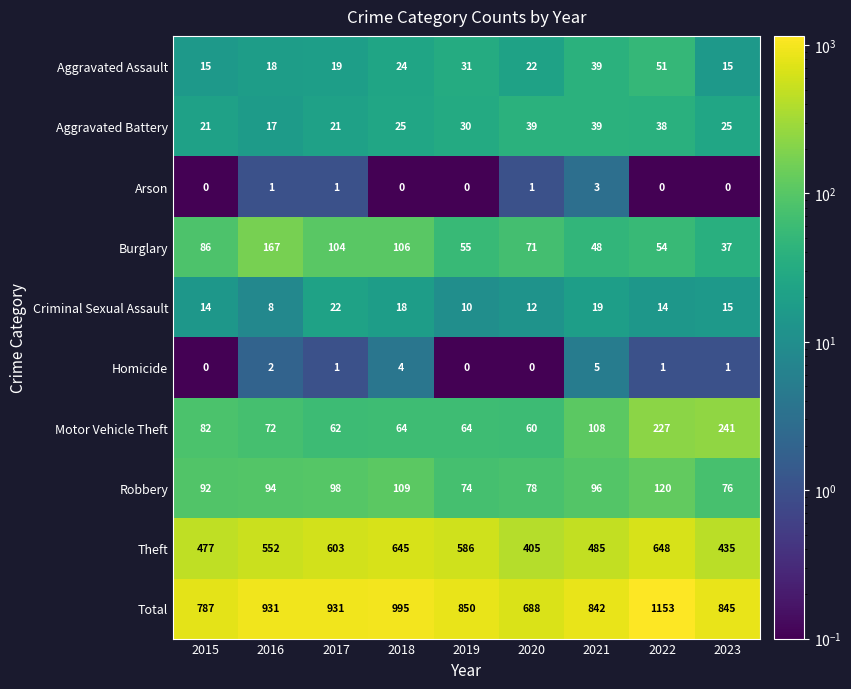

Where is Aggravated Assault nearest to the value 33?

2019